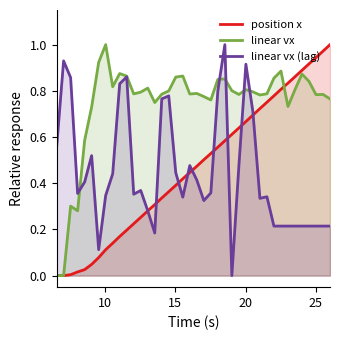

Which series has the largest total across all categories?

linear vx